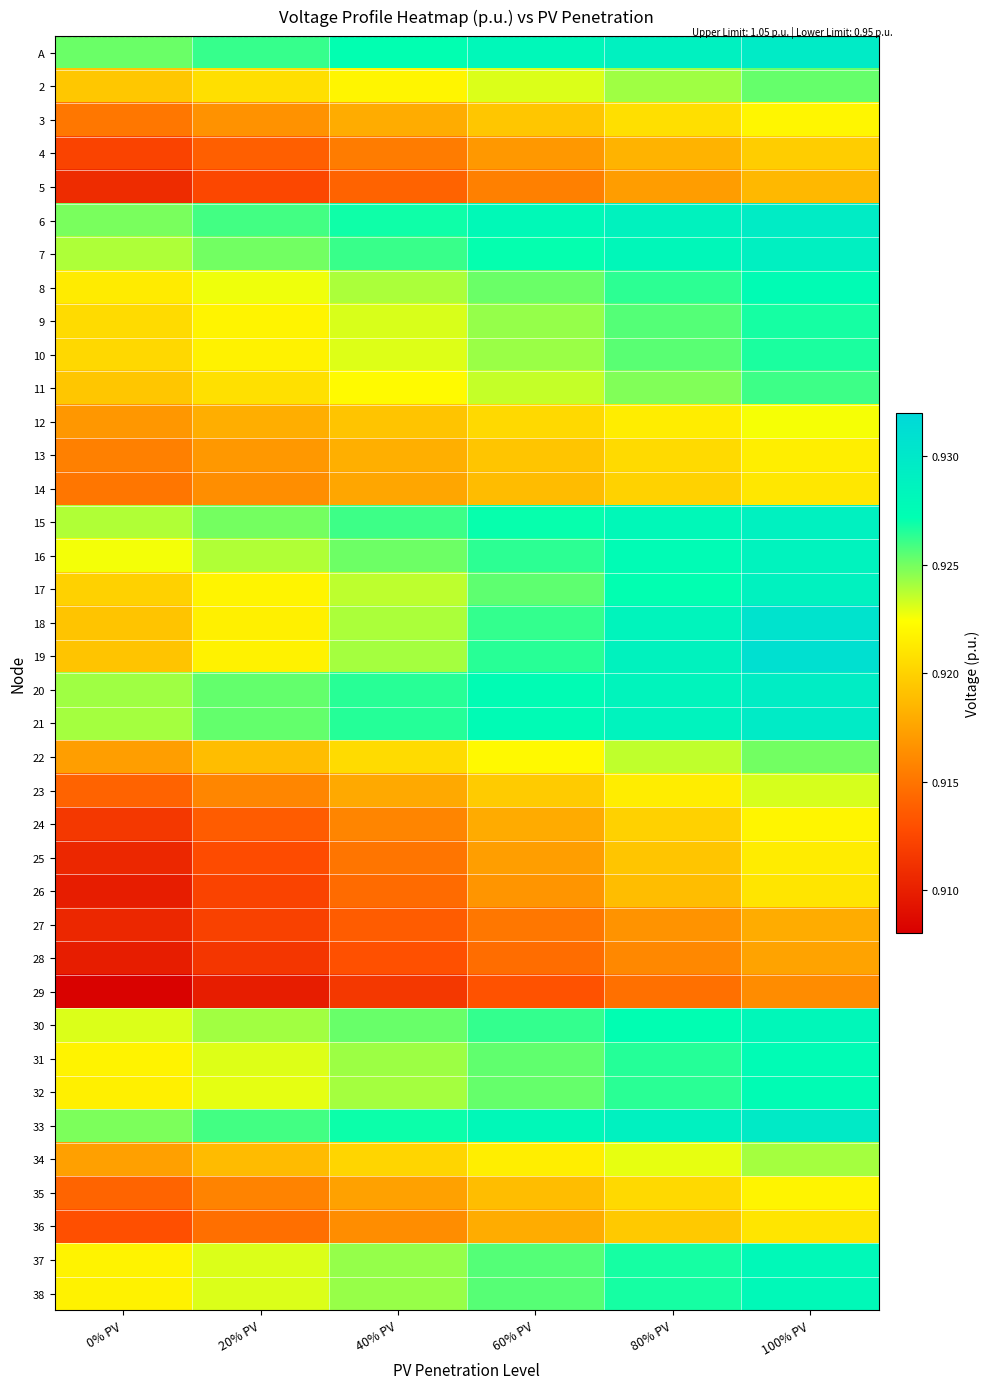

At 20% PV, list the series in order from largest to smallest.

A, 33, 6, 20, 21, 7, 15, 30, 16, 37, 38, 31, 32, 8, 9, 17, 10, 19, 18, 11, 2, 22, 34, 12, 13, 3, 14, 23, 35, 36, 4, 24, 25, 5, 26, 27, 28, 29